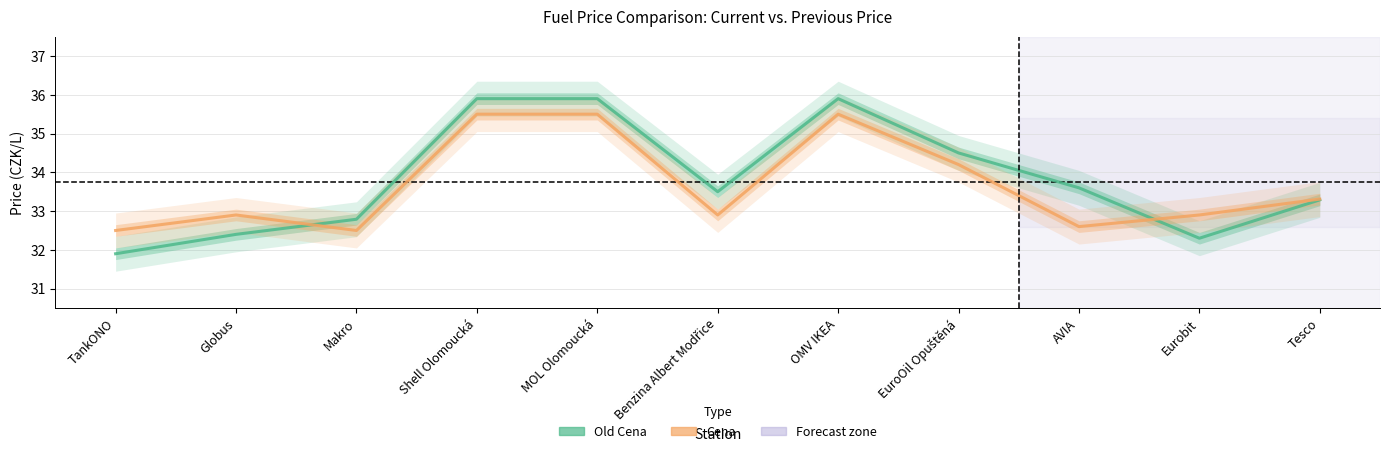

What are all the series names shown in the legend?

Old Cena, Cena